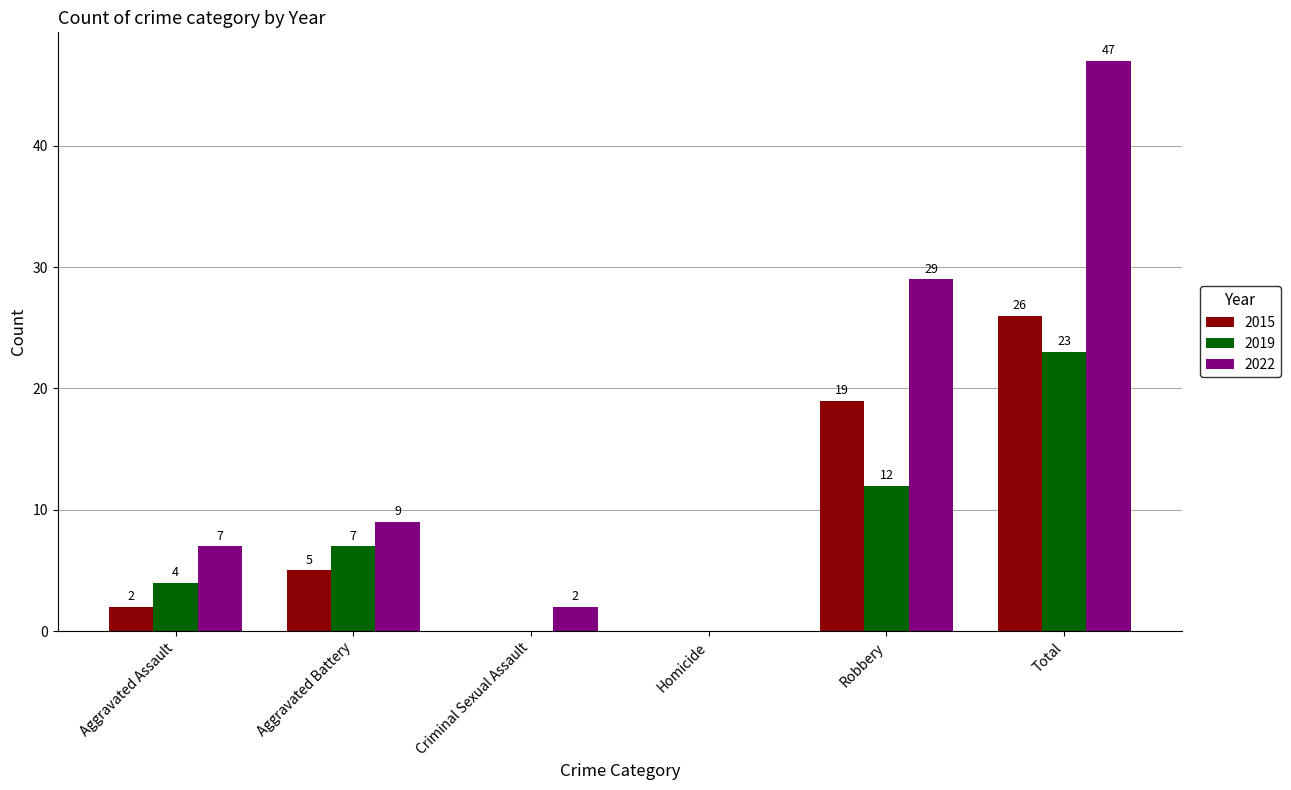

What is the sum of all 2022 values?

94